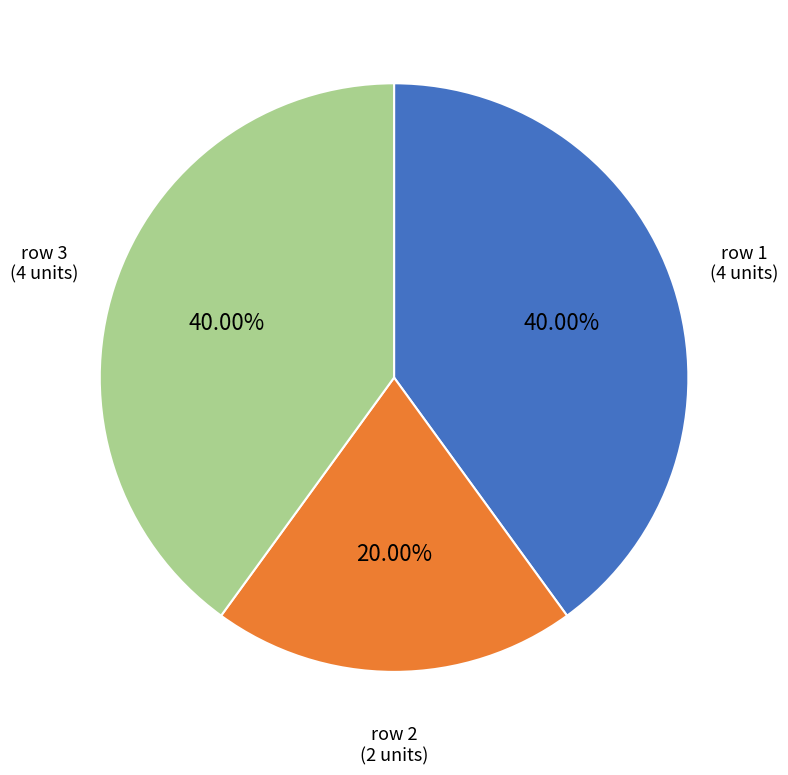

Does any single category account for the majority?

No